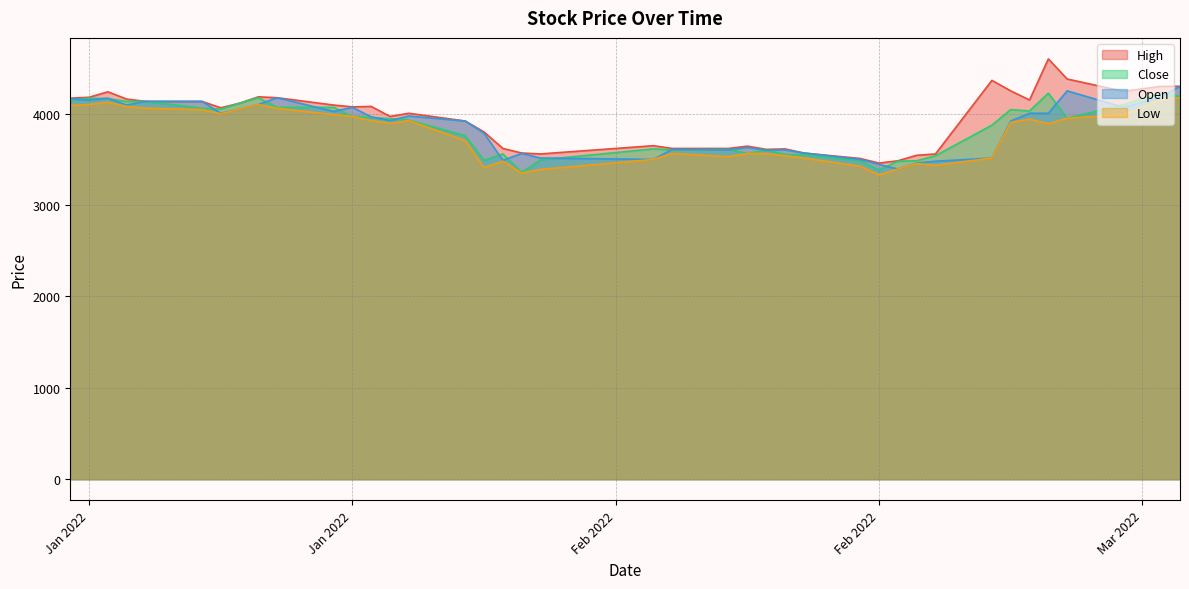

What is the sum of the High values at 2022-01-17 and 2022-02-24?

8695